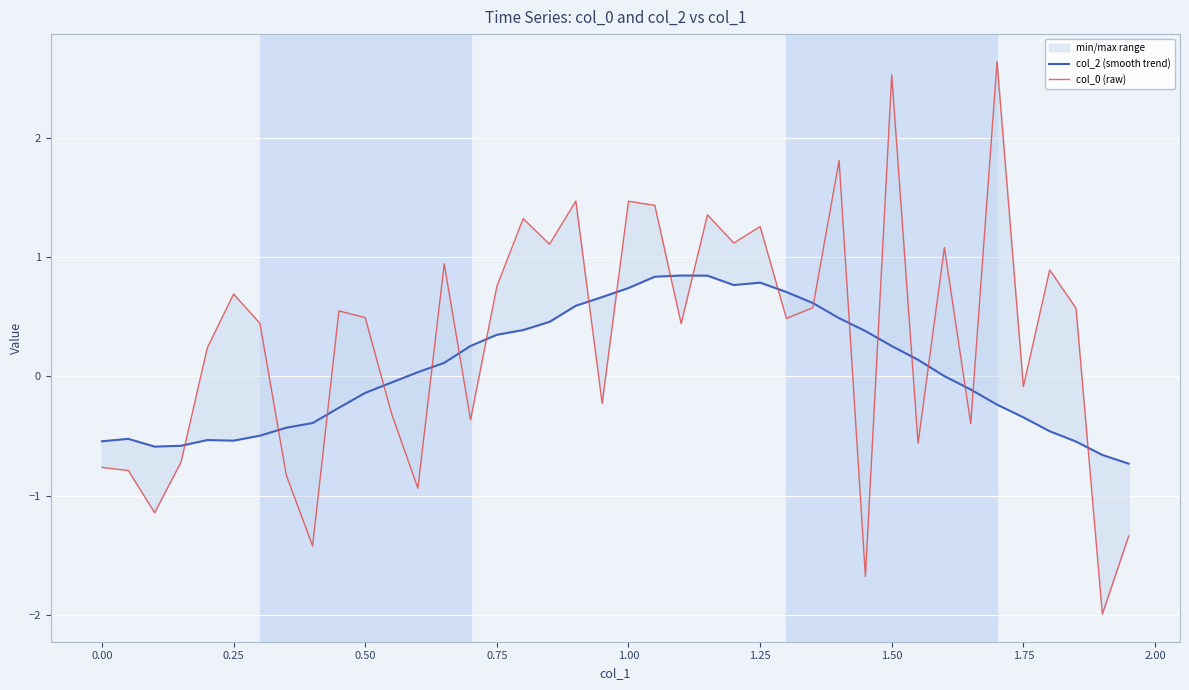

True or false: col_0 (raw) has more than 2 interior local peaks.

True